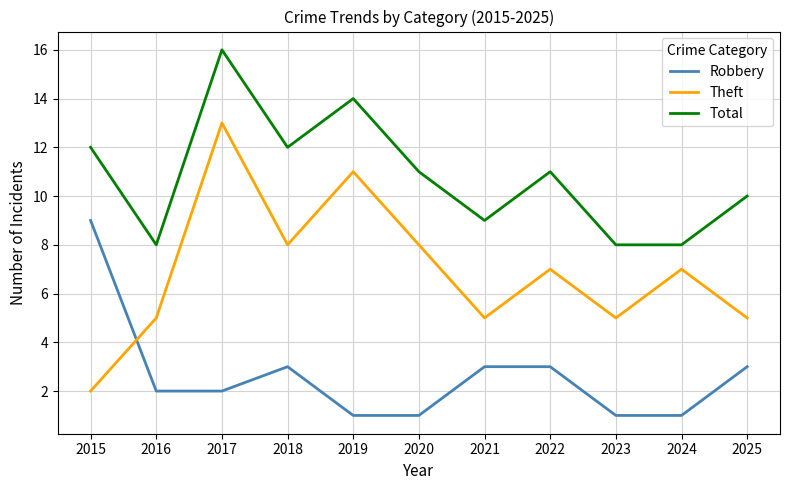

Is it true that Total equals 17 at 2022?

False